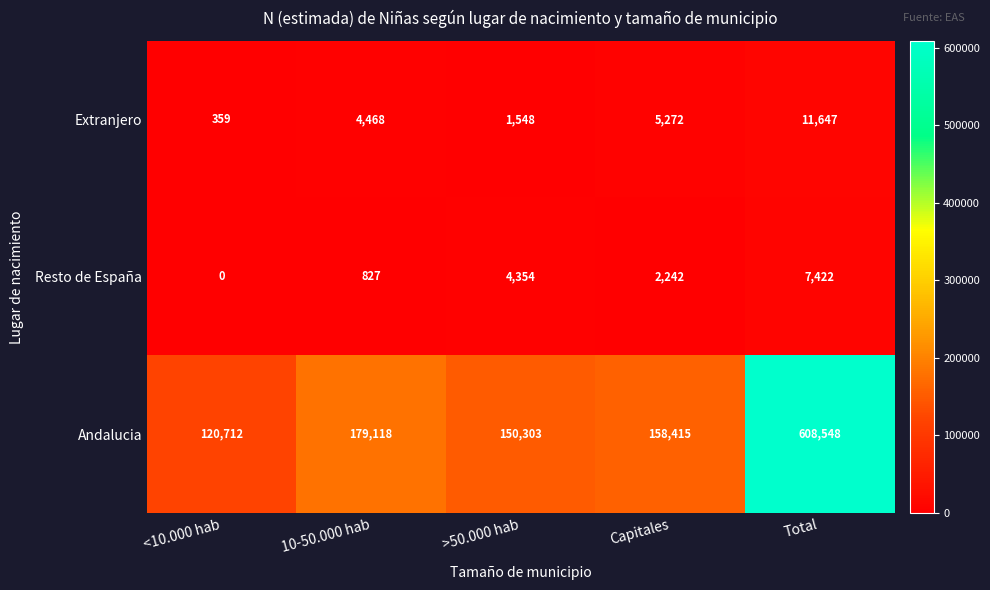

At how many categories does at least one series exceed 581784?

1